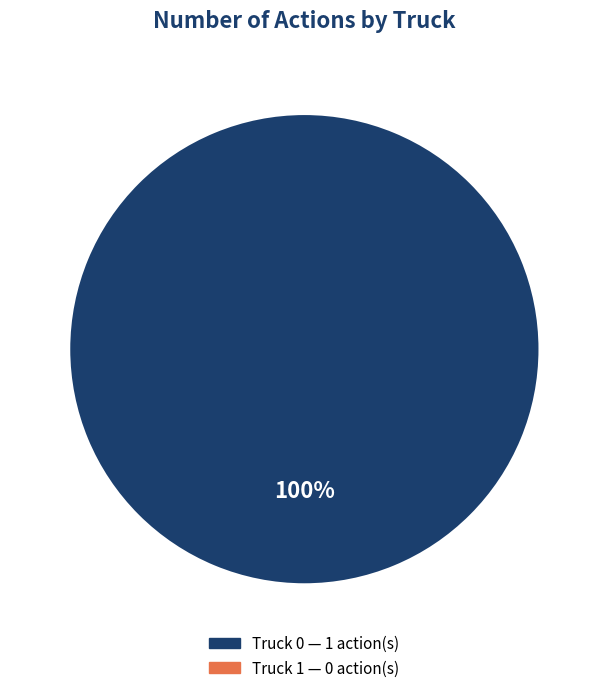

Rank the categories by value from highest to lowest.

Truck 0